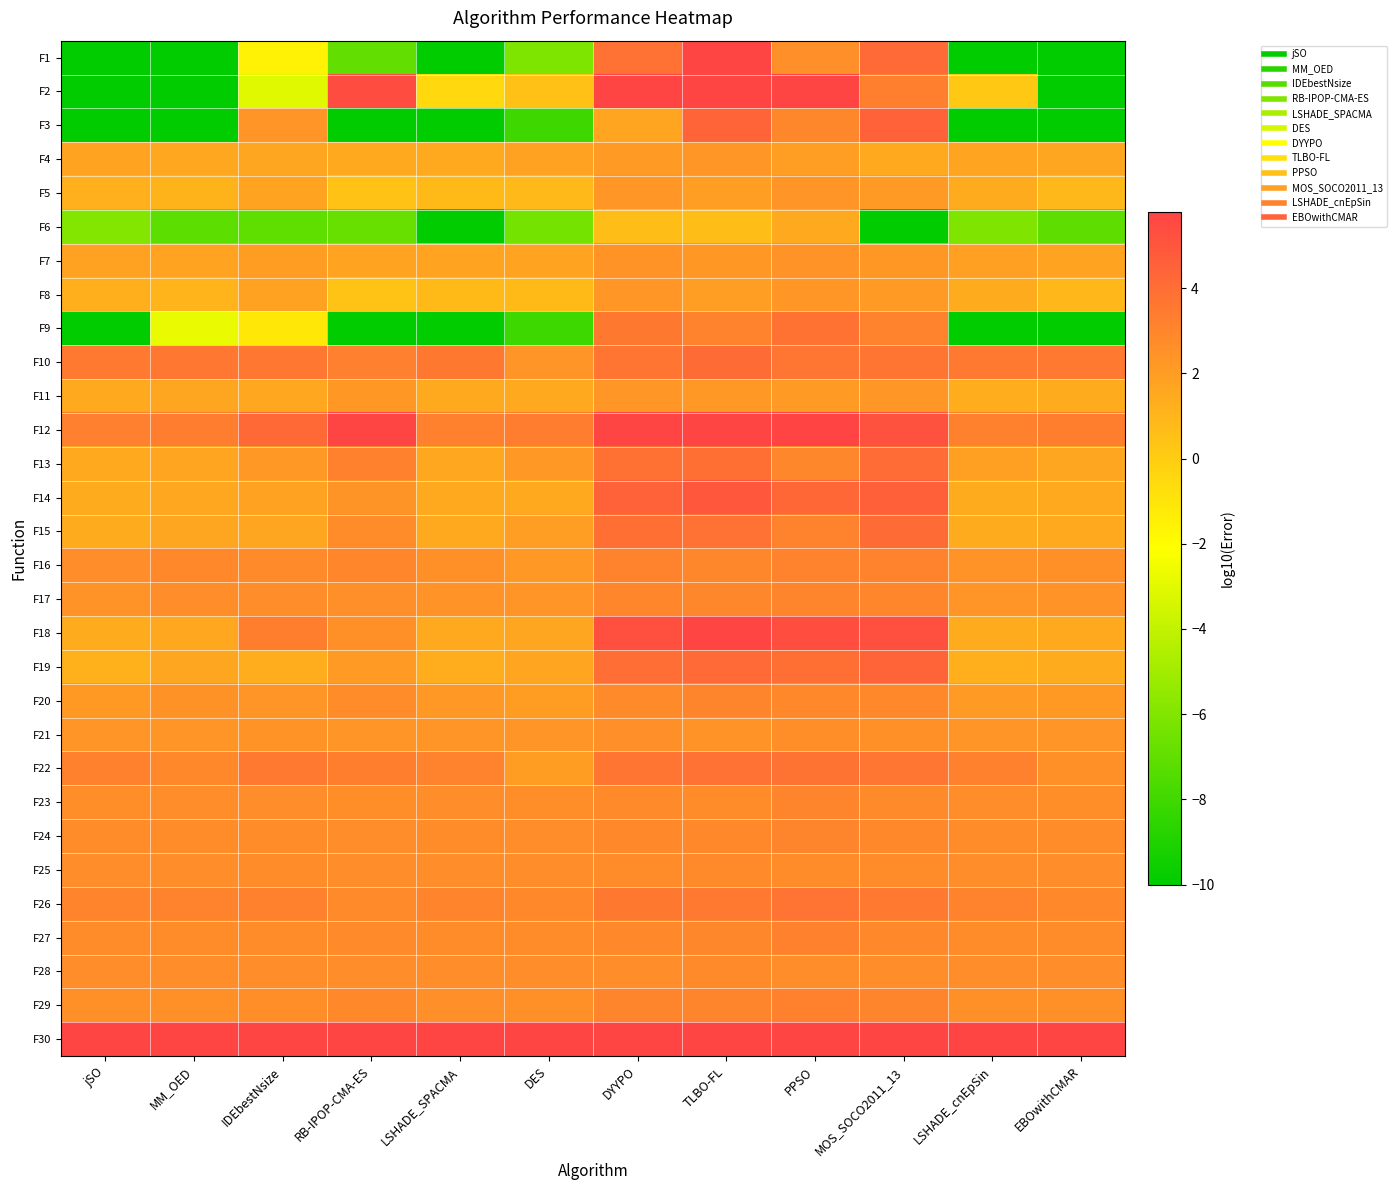

Which has a higher value, TLBO-FL or jSO?

TLBO-FL